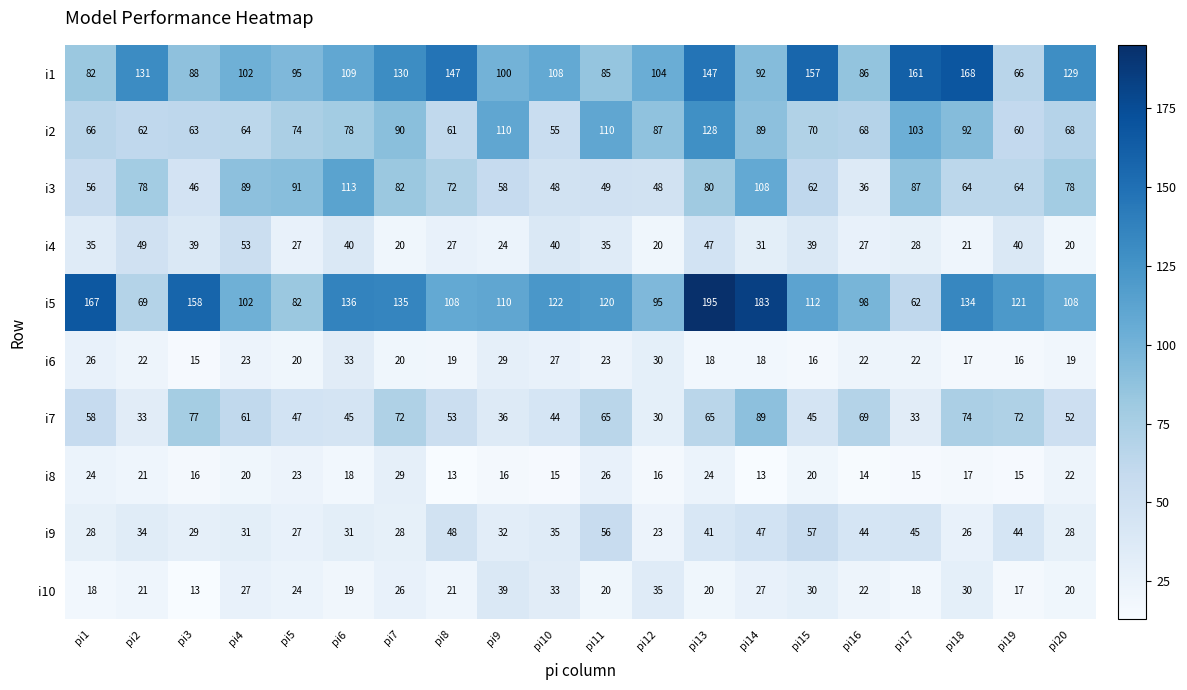

The i1 series shows 33 at pi19. True or false?

False